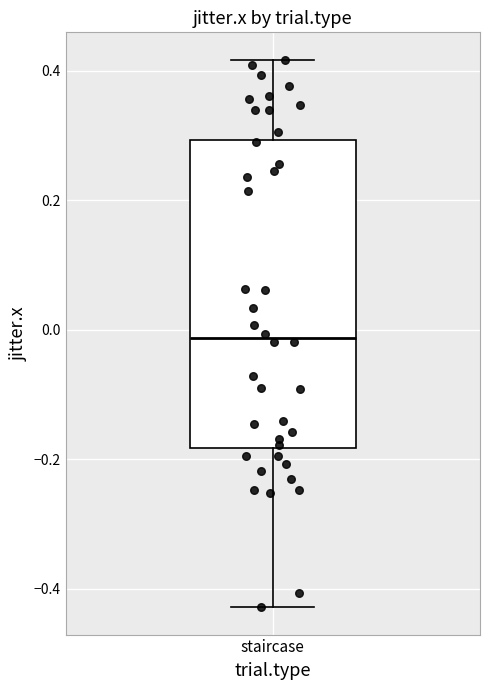

Transcribe this box plot: give where the median line is, the range the box spans, and where the two whiskers end, as read against the y-axis. The values are not printed on the chart, so give them approximately, as read against the axis.

median -0.02, box -0.18 to 0.30, whiskers -0.42 to 0.42